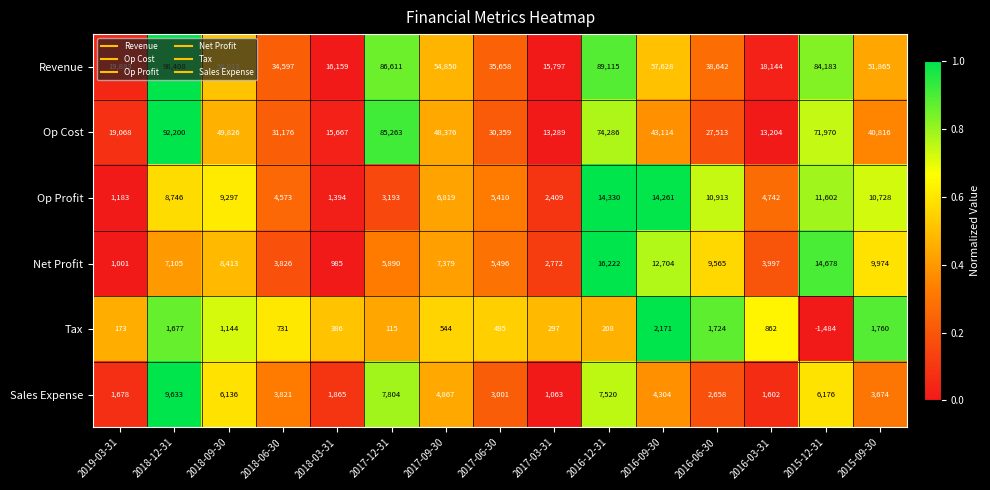

What is the sum of all Sales Expense values?

65802